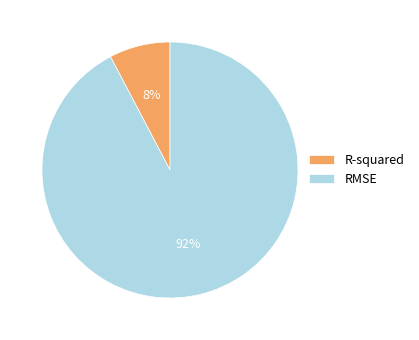

How many segments does this pie chart have?

2